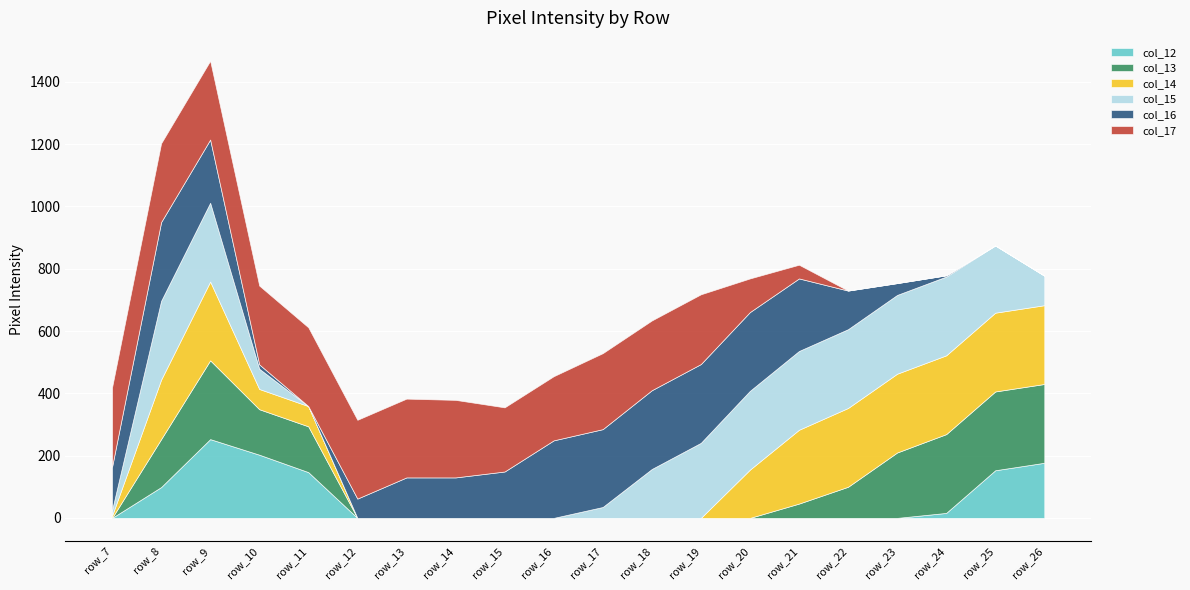

Is the value of col_15 at row_9 greater than the value of col_14 at row_9?

No